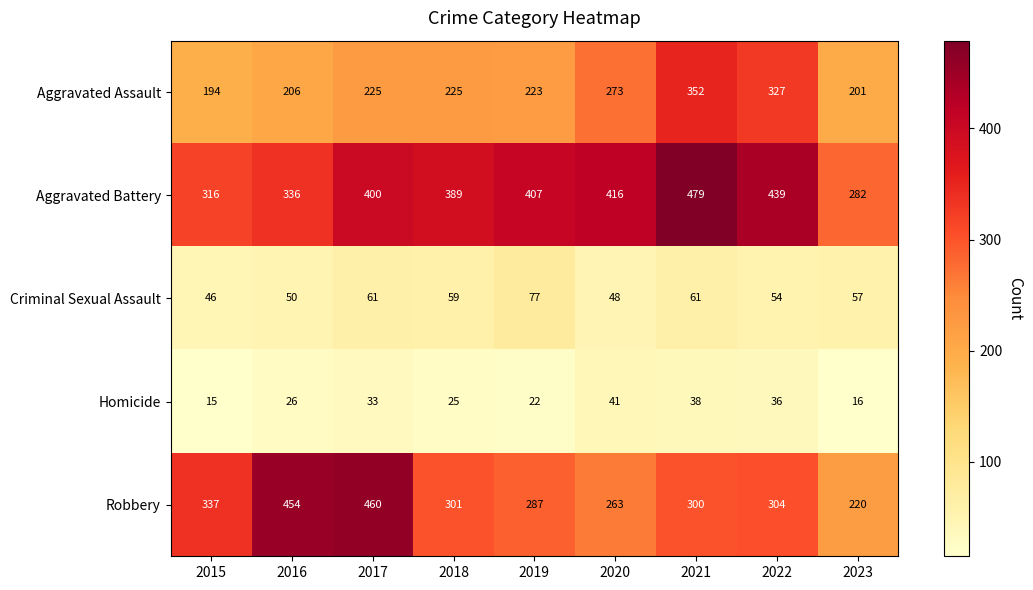

Rank the categories by Aggravated Battery value from highest to lowest.

2021, 2022, 2020, 2019, 2017, 2018, 2016, 2015, 2023